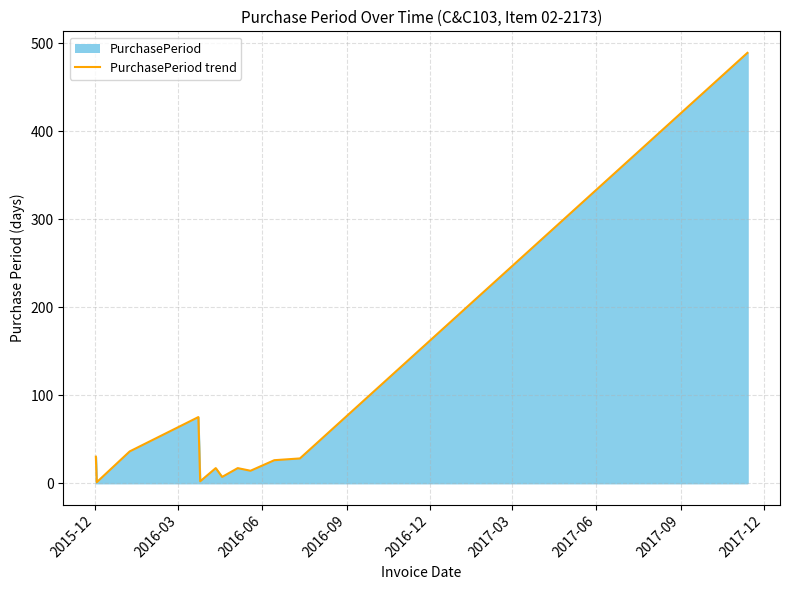

What is the greatest value displayed?

489